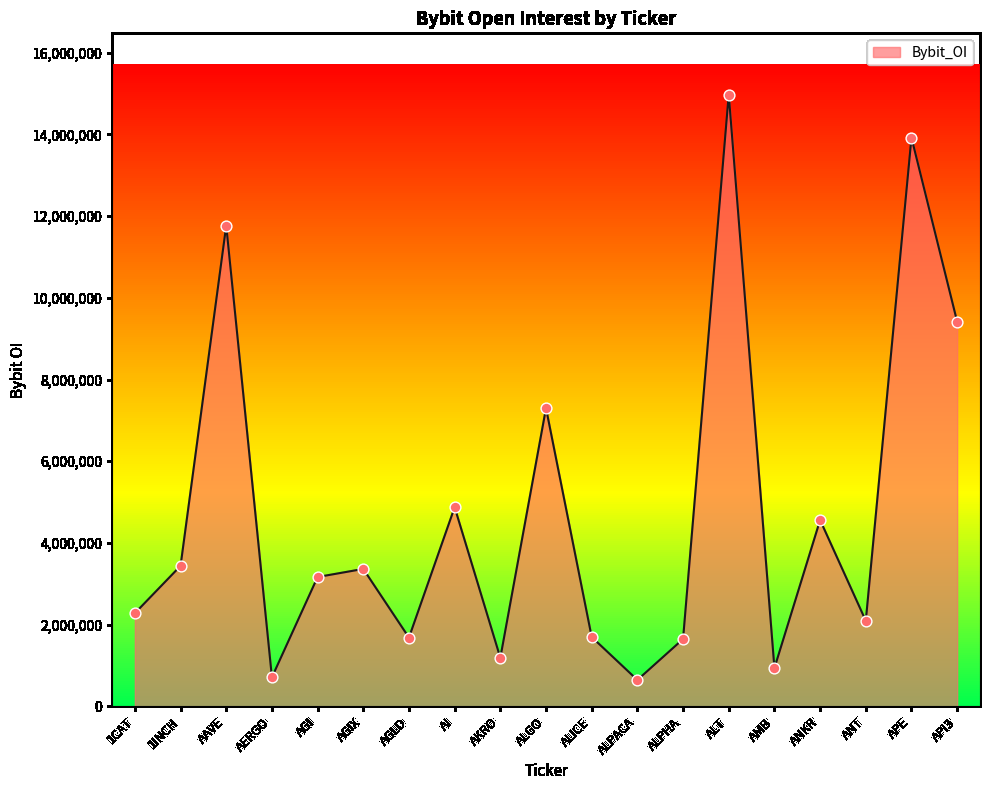

What is the change in value from AAVE to AGLD?

-10084979